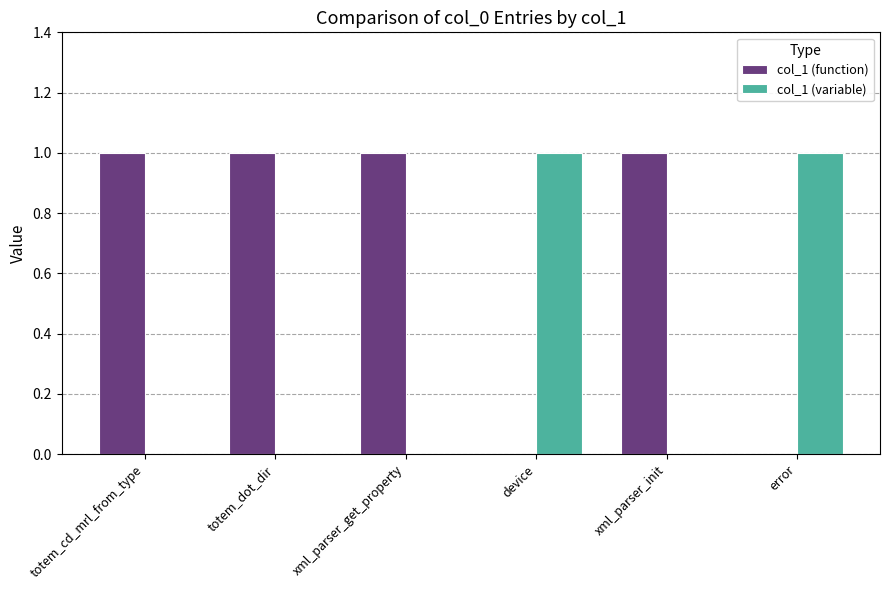

Reading left to right, what are all the values shown in this chart?

col_1 (function): totem_cd_mrl_from_type=1	totem_dot_dir=1	xml_parser_get_property=1	device=0	xml_parser_init=1	error=0
col_1 (variable): totem_cd_mrl_from_type=0	totem_dot_dir=0	xml_parser_get_property=0	device=1	xml_parser_init=0	error=1